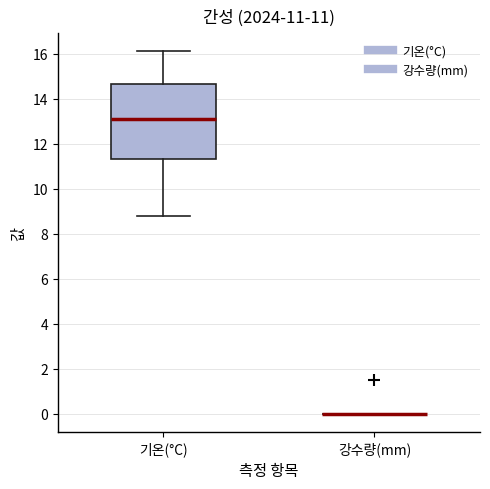

Comparing the boxes themselves (not the whiskers), which one is the tallest?

기온(°C)